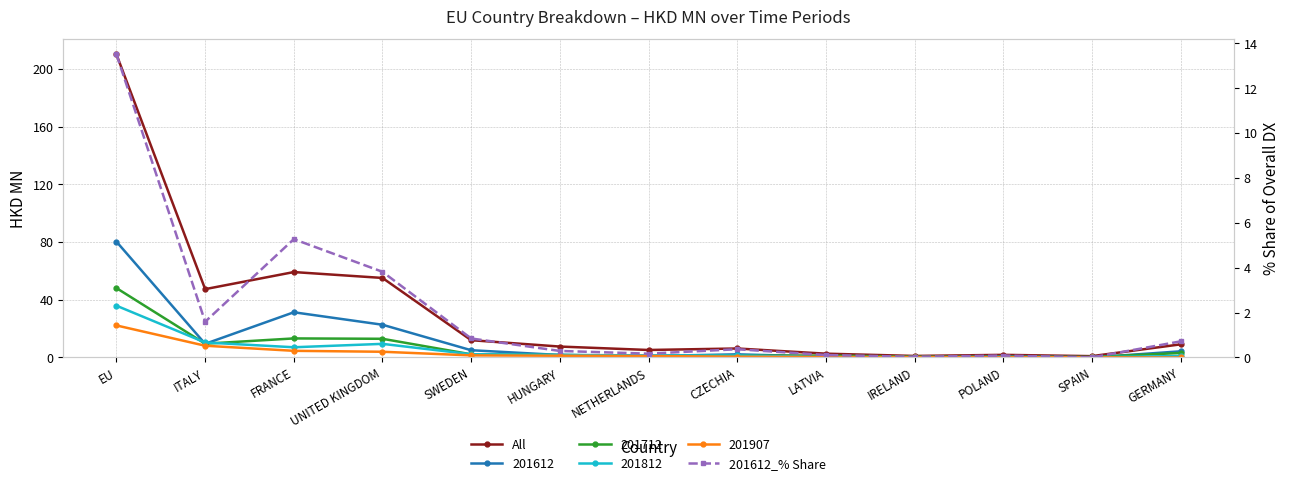

What is the label of the 8th point from the left?

CZECHIA